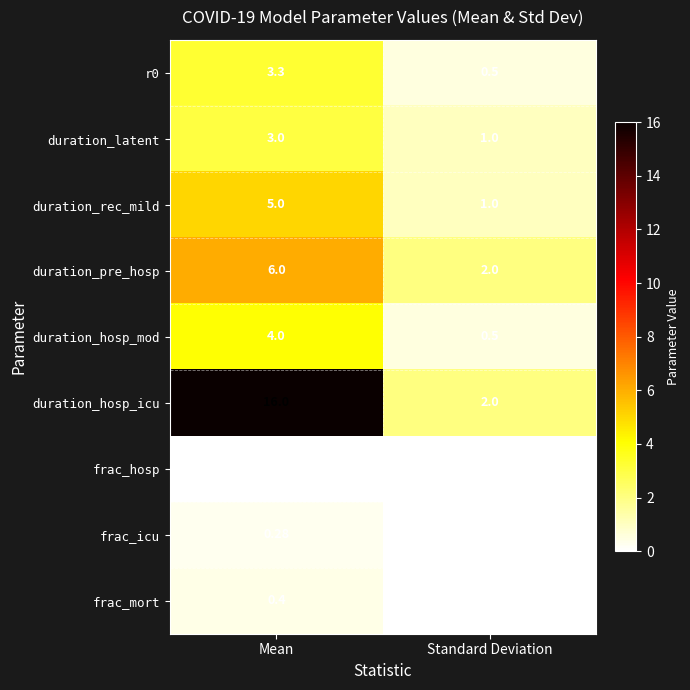

What is the difference between the highest and lowest values at Mean?

16.0